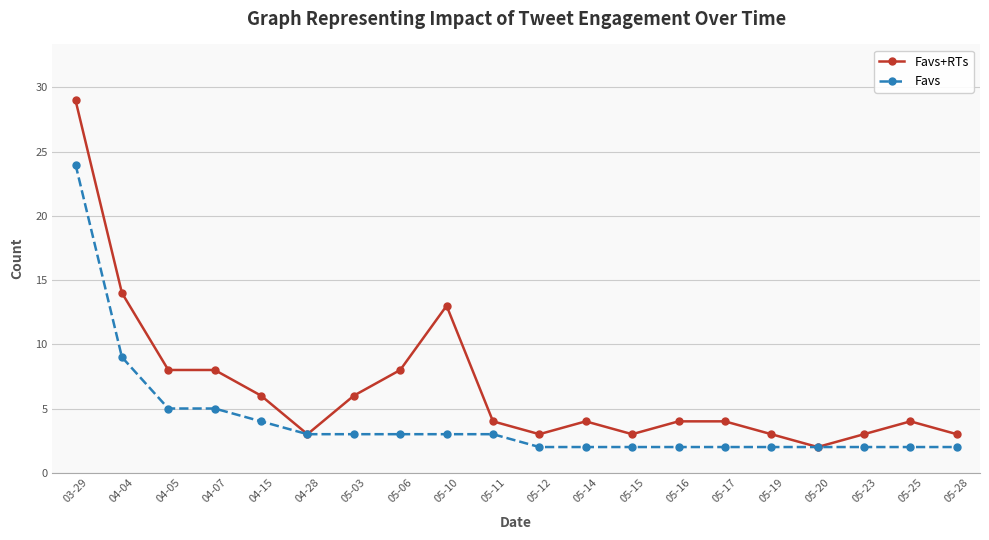

Which series has the widest spread of values?

Favs+RTs